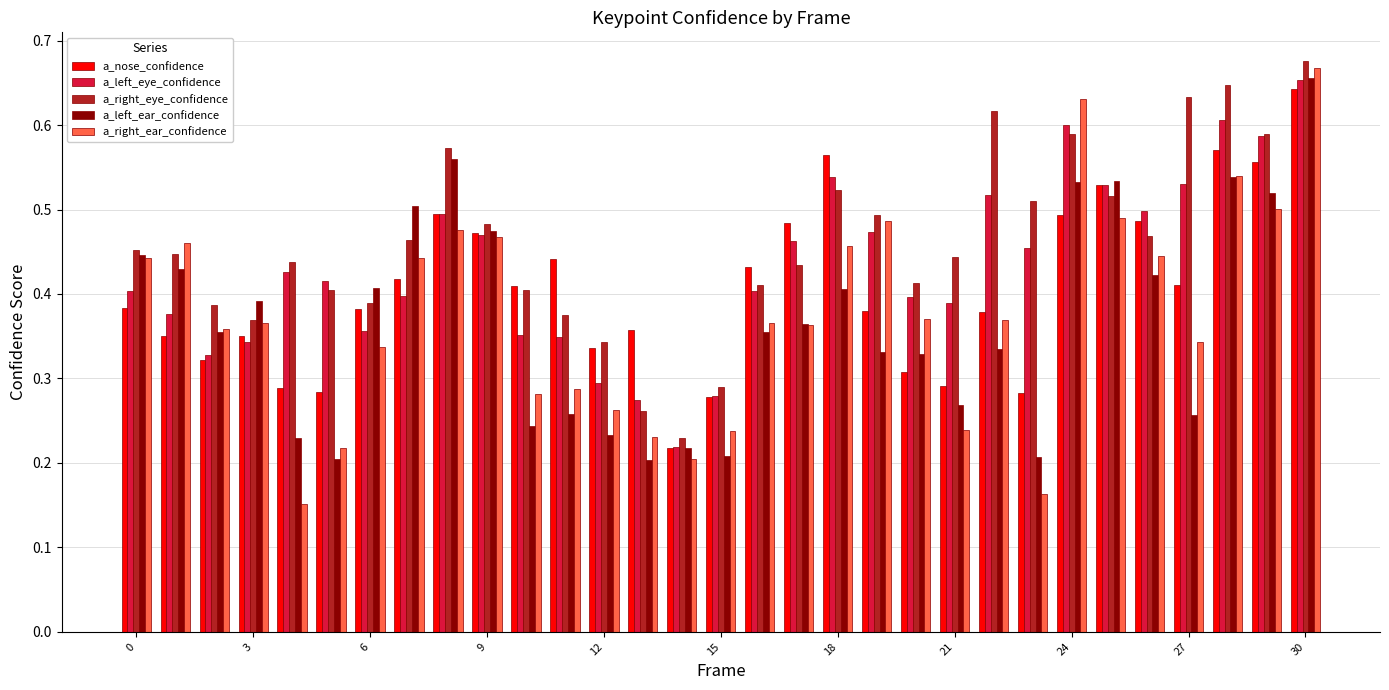

At how many categories does at least one series exceed 0?

31